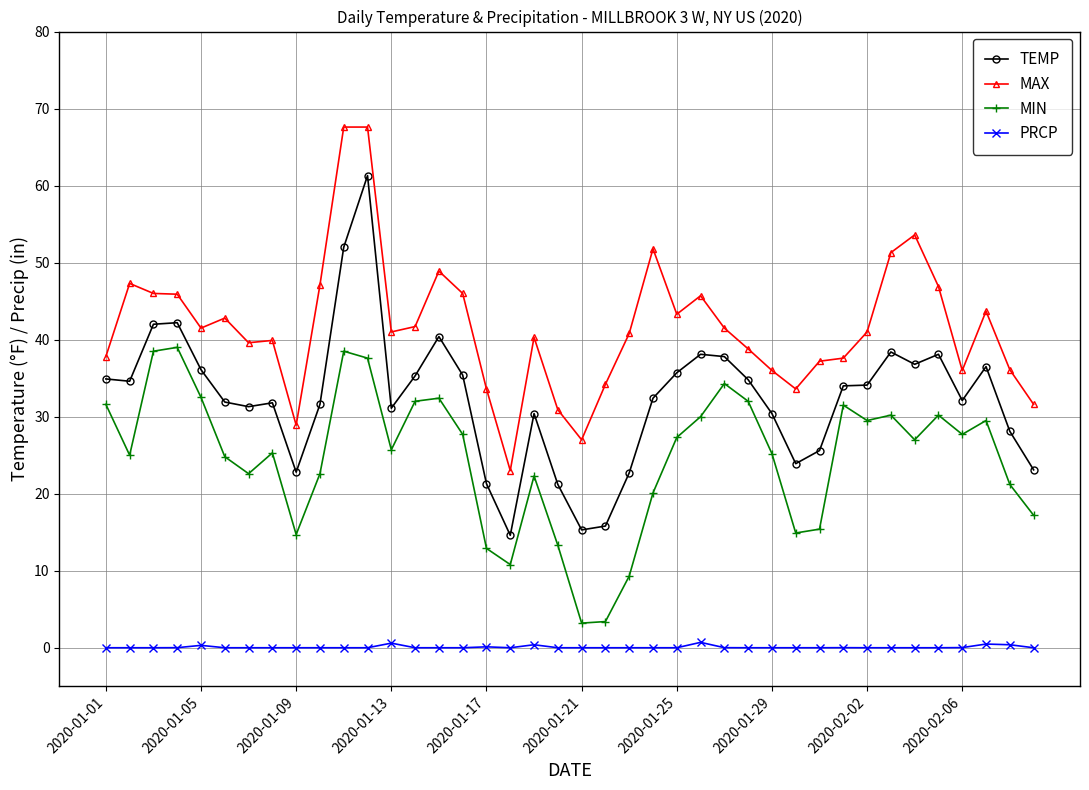

Rank the series by their maximum value, from lowest to highest.

PRCP, MIN, TEMP, MAX